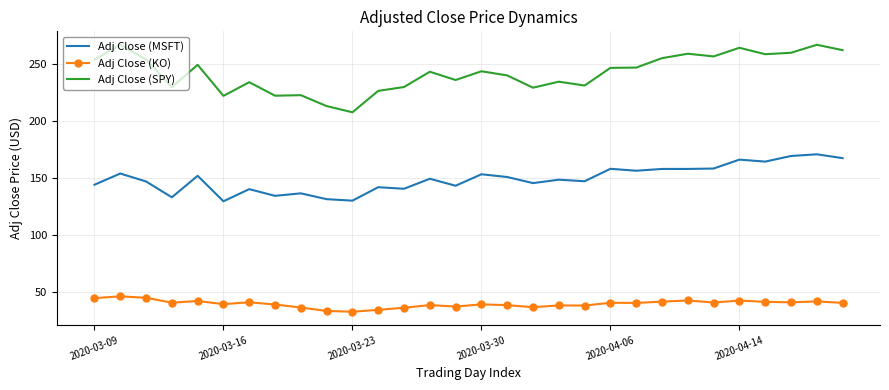

What is the highest value of the Adj Close (KO) series?

46.0